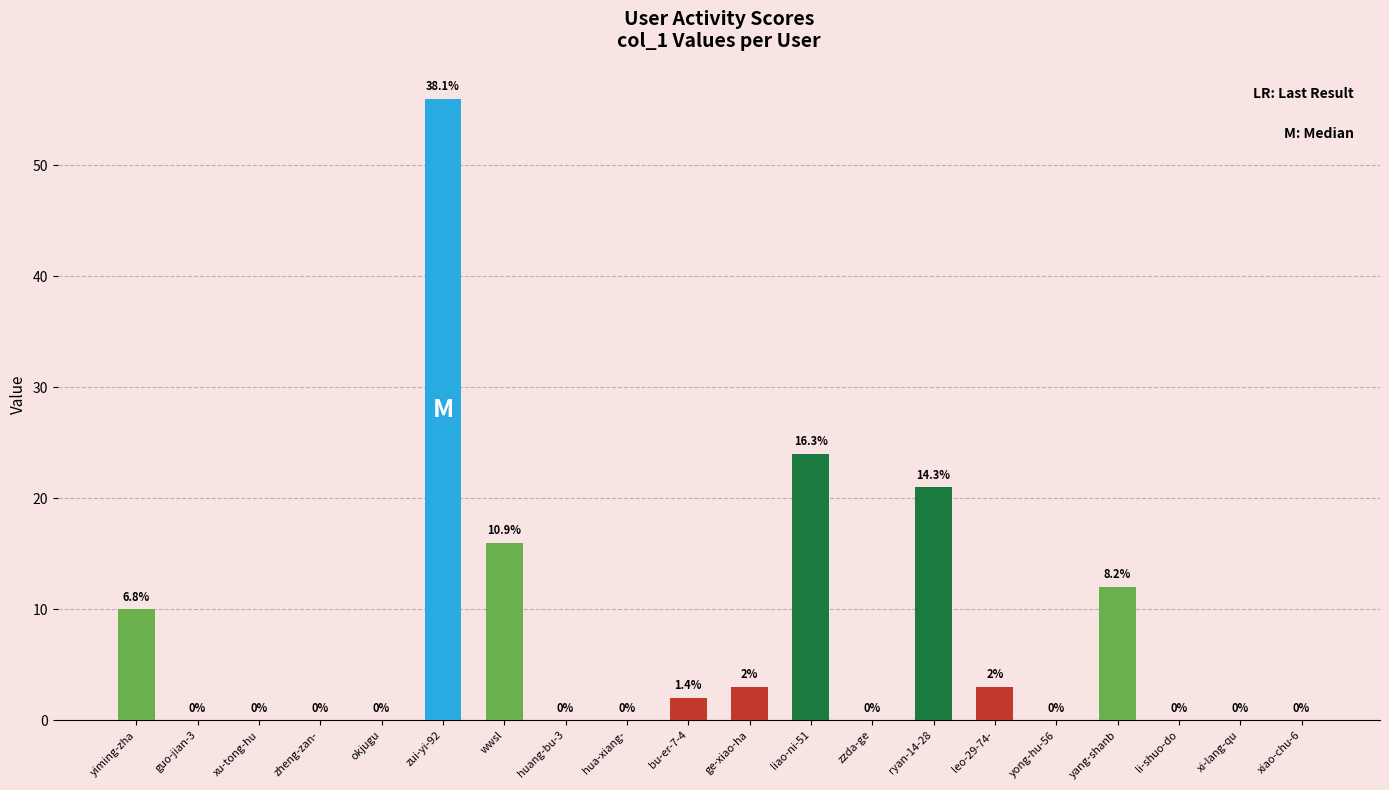

What is the maximum value shown in the chart?

56